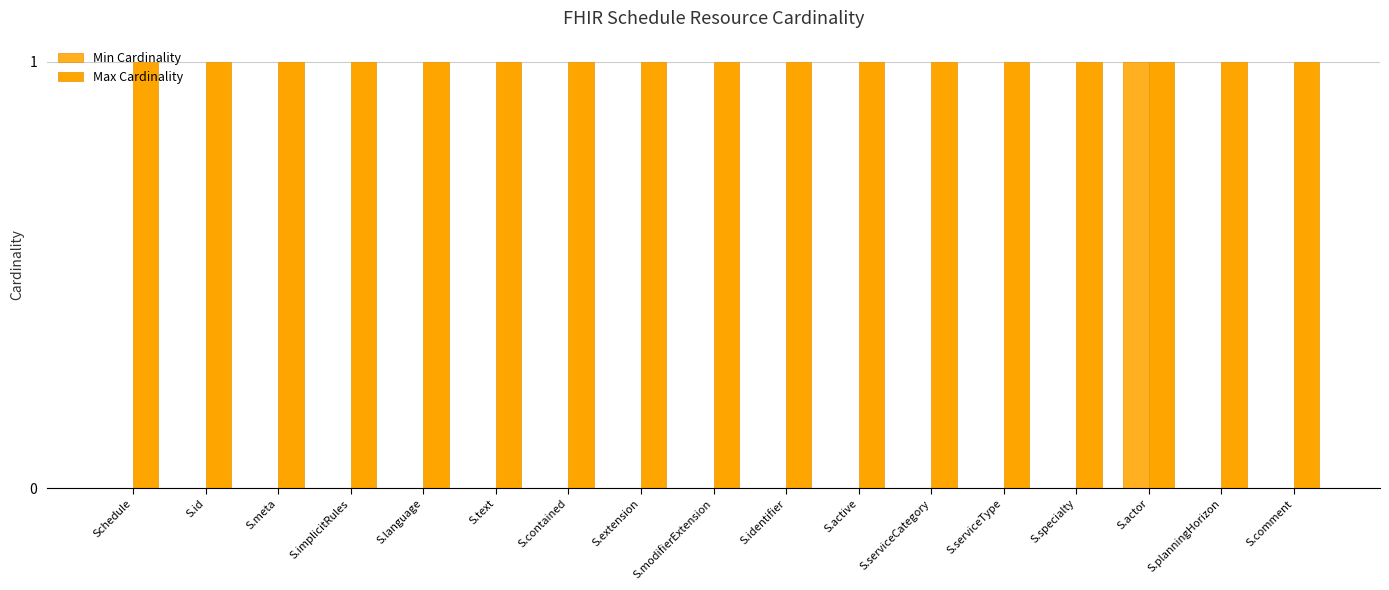

What is the label of the 17th bar from the left?

S.comment